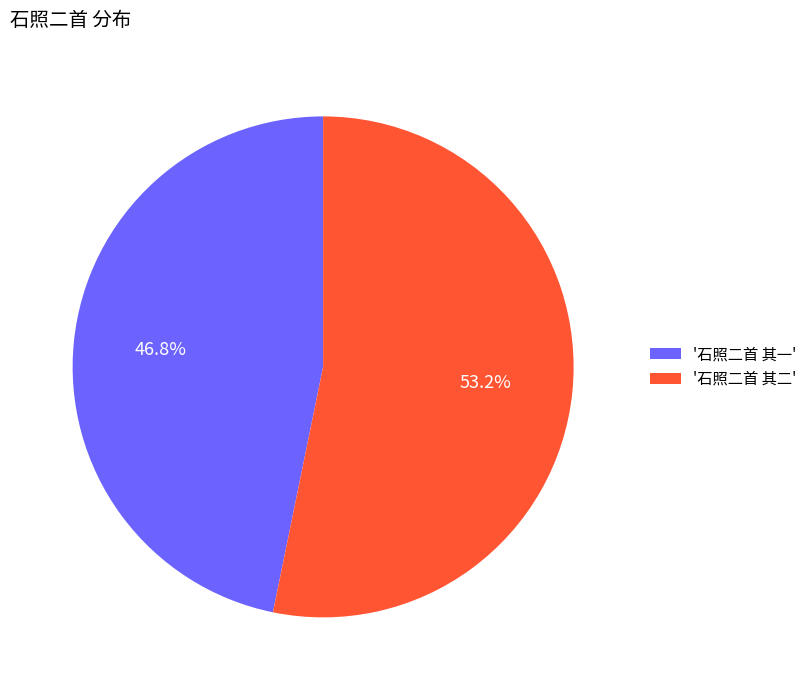

How many slices are in this pie chart?

2